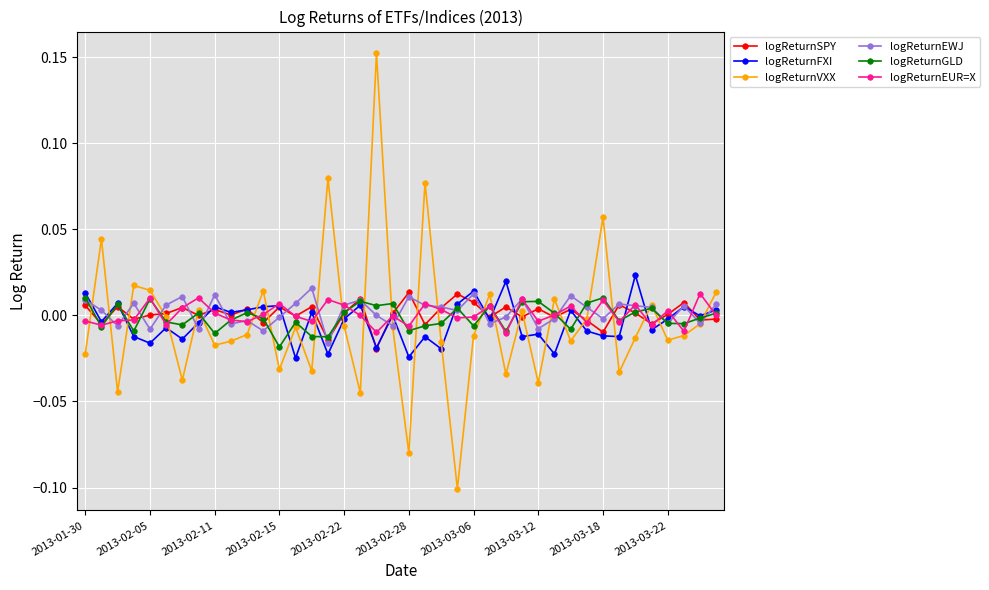

Count the number of categories in the chart.

40